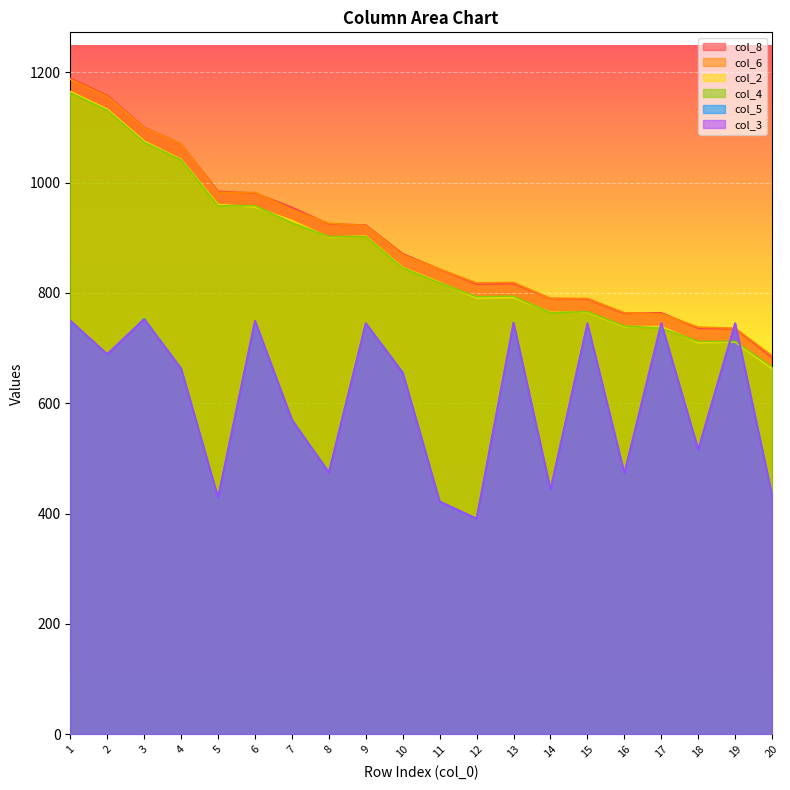

Where is col_5 nearest to the value 572?

7